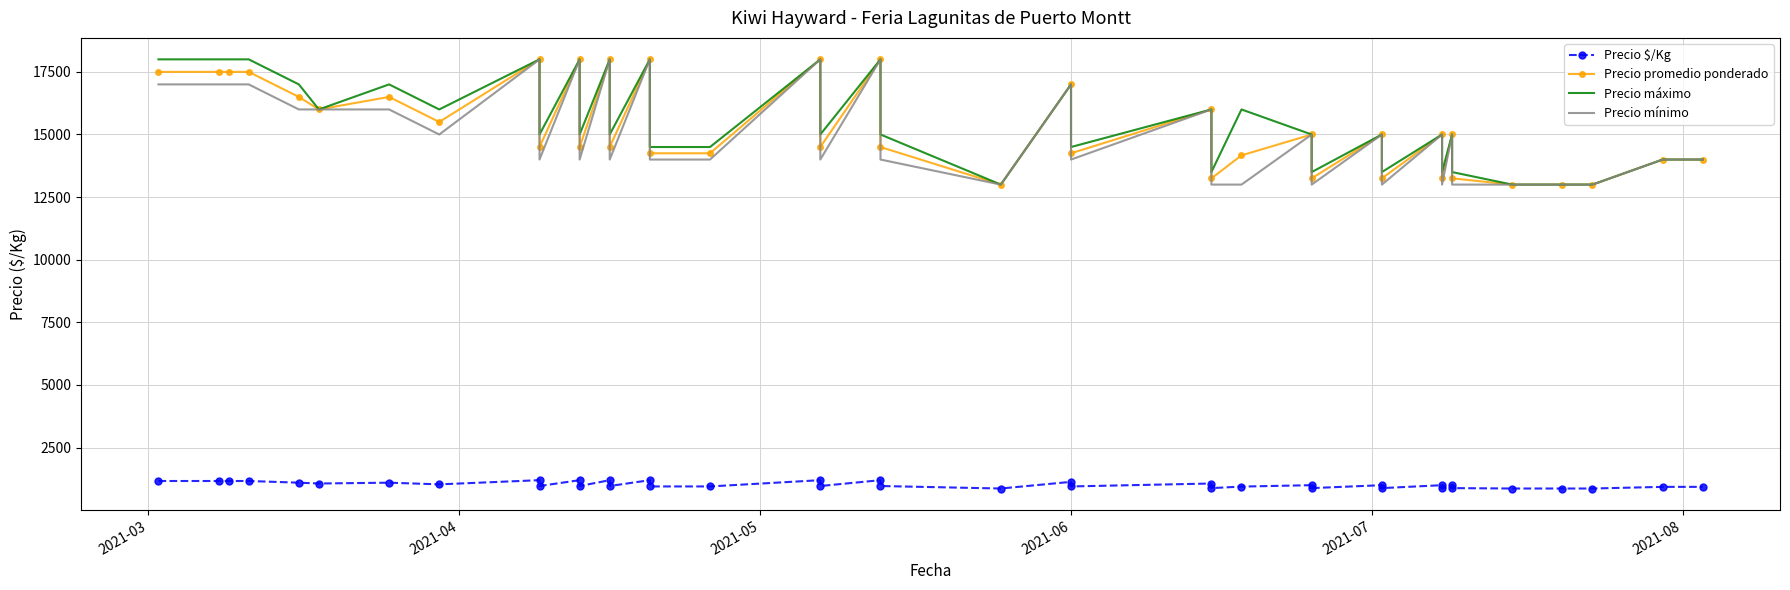

True or false: Precio $/Kg and Precio promedio ponderado cross at least once.

False